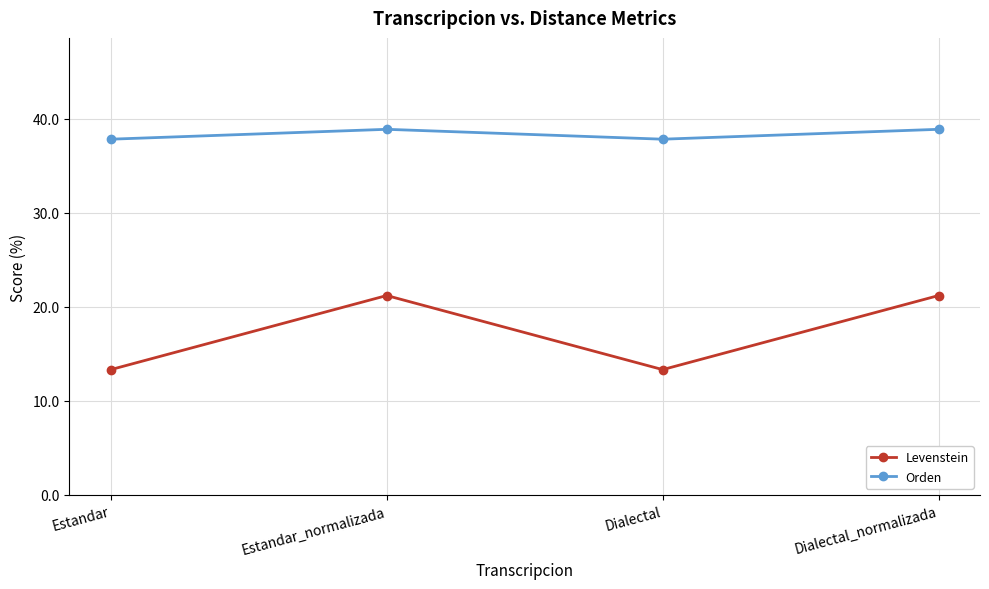

Reading right to left, extract all data points from this chart.

Levenstein: Dialectal_normalizada=21.2	Dialectal=13.3	Estandar_normalizada=21.2	Estandar=13.3
Orden: Dialectal_normalizada=38.9	Dialectal=37.8	Estandar_normalizada=38.9	Estandar=37.8